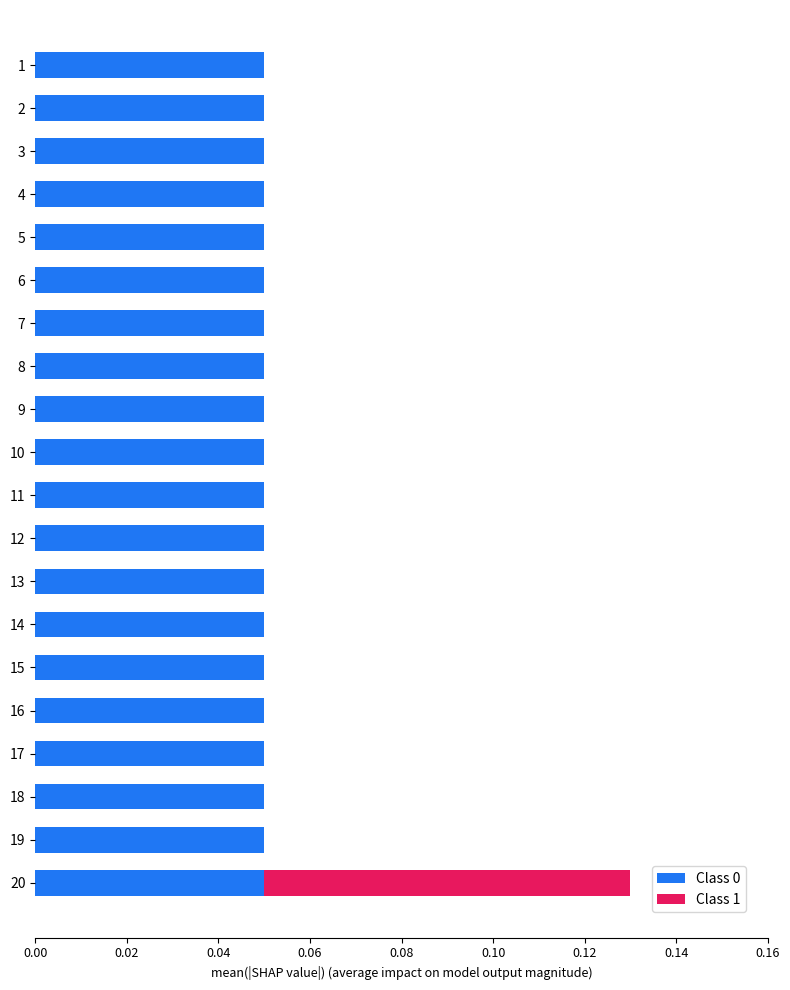

At which category is the sum across all series the highest?

20